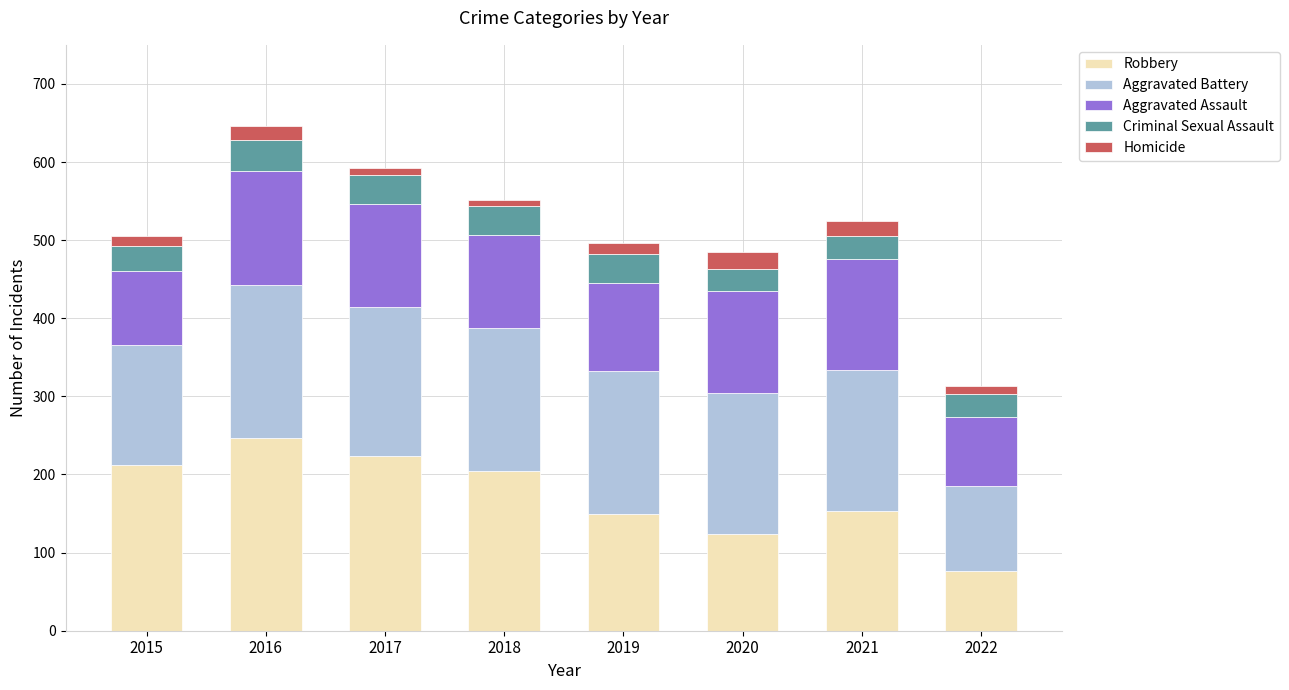

What is the average value of the Robbery series?

174